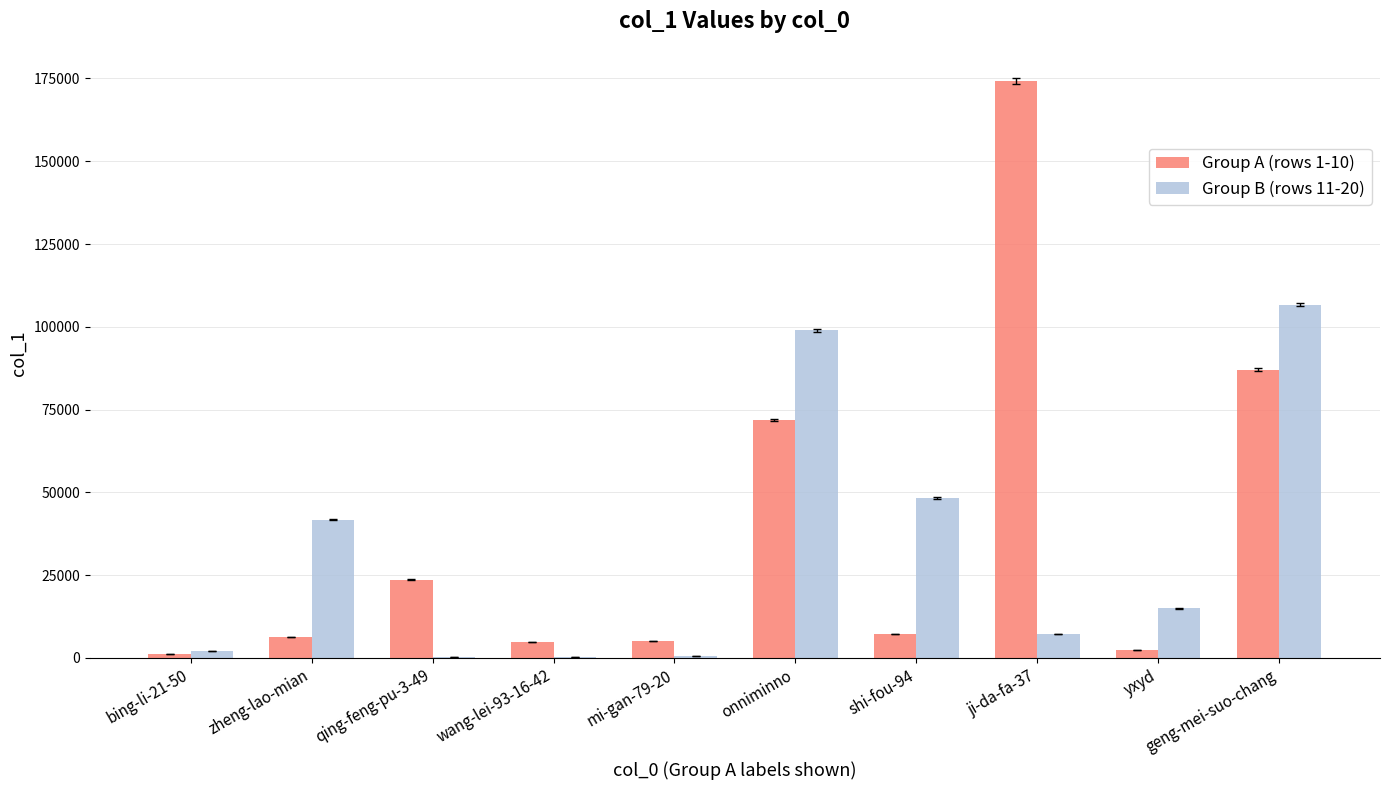

At which category does the chart reach its peak across all series?

ji-da-fa-37